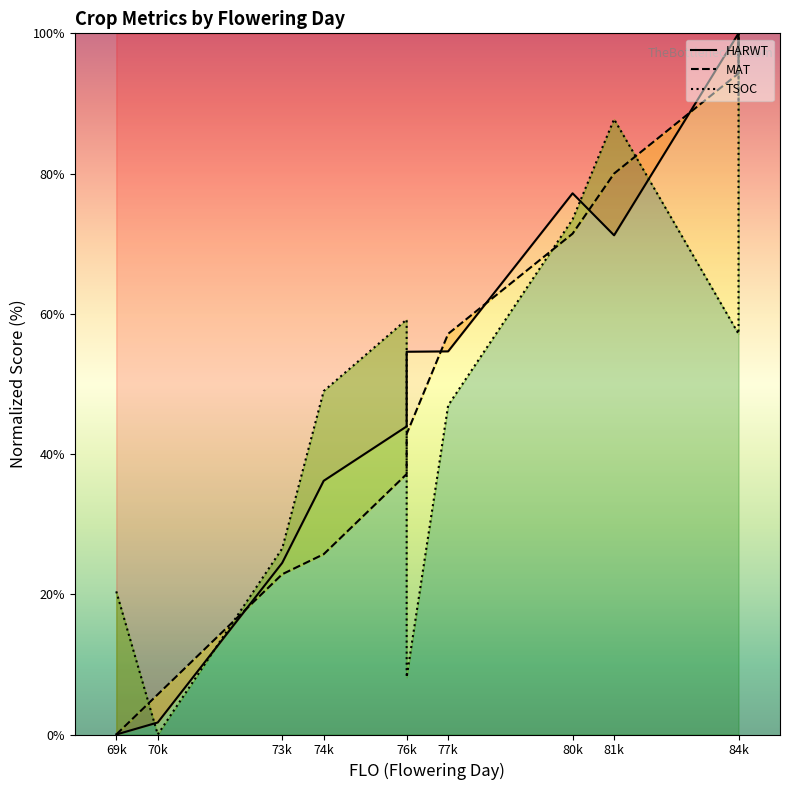

What position from the left is 69k?

1